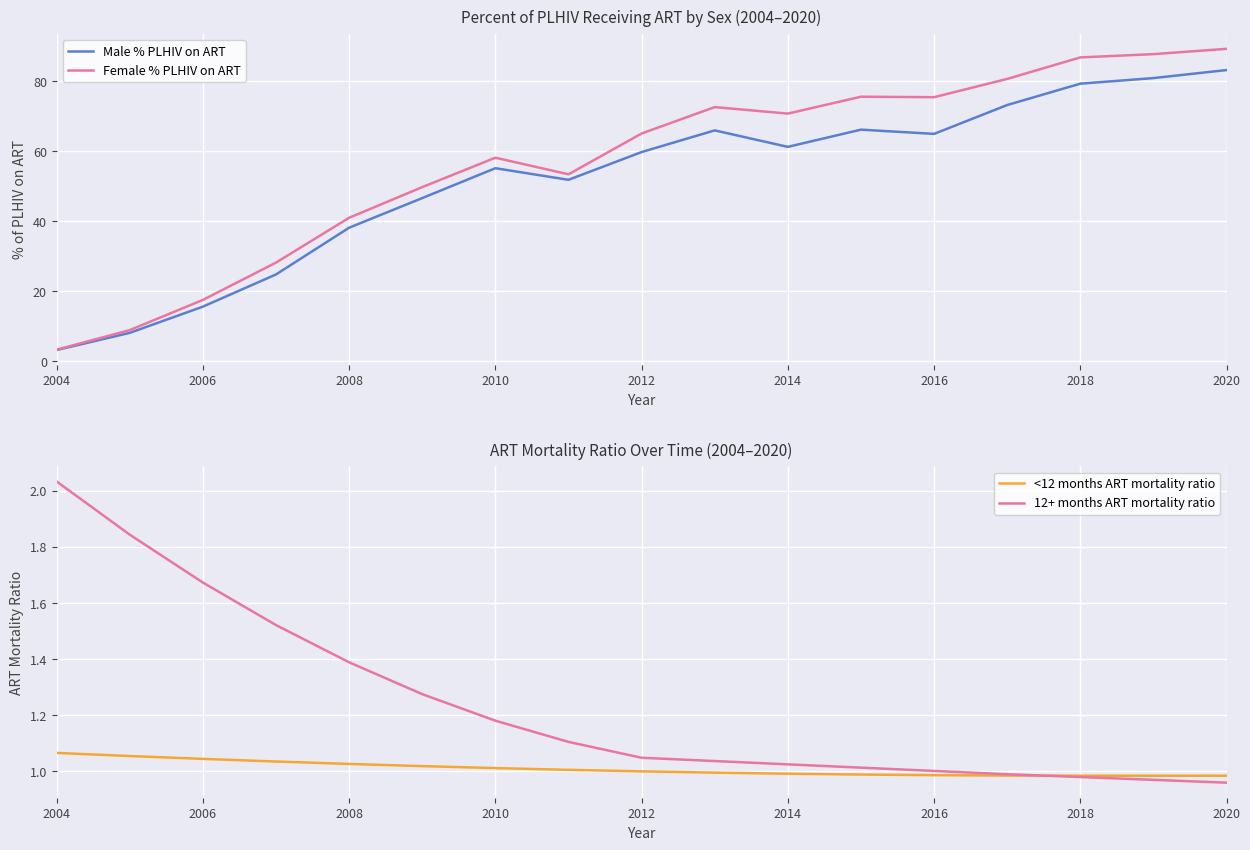

True or false: Male % PLHIV on ART and 12+ months ART mortality ratio intersect in this chart.

False